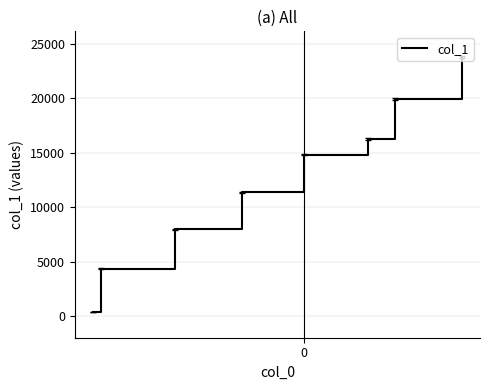

How many lines are shown in the chart?

1